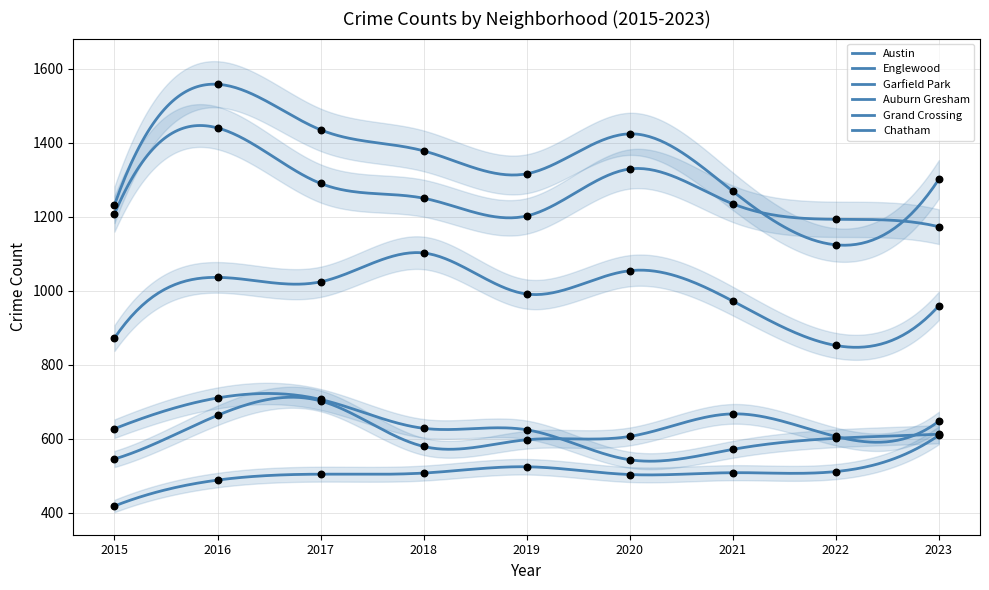

Which series has the largest Y range (max minus min)?

Austin